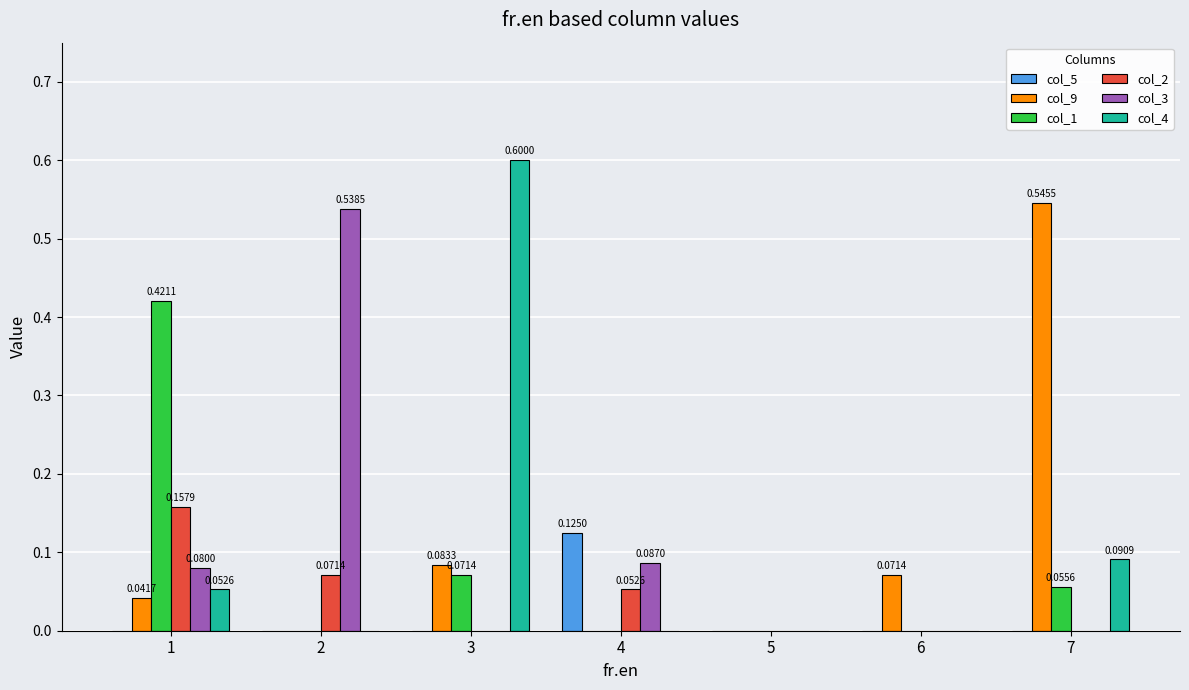

What is the total value across all series at 1?

0.8